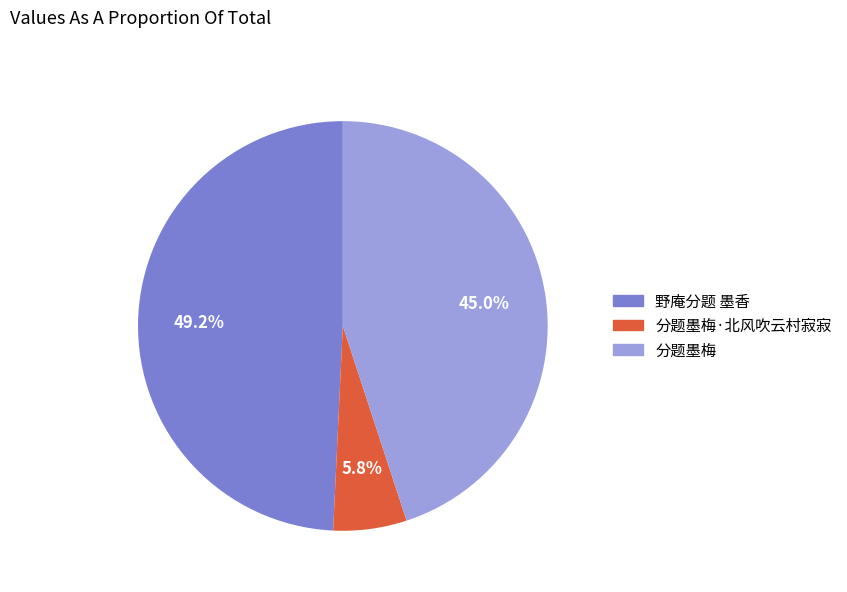

Is there any slice that represents more than half of the pie?

No